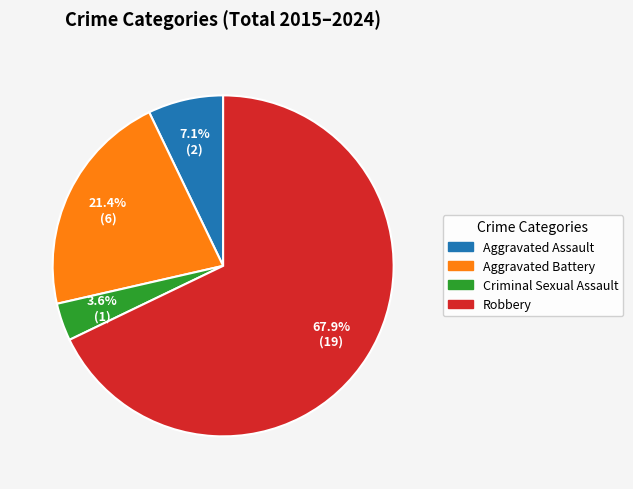

Which slice represents more than half of the pie?

Robbery